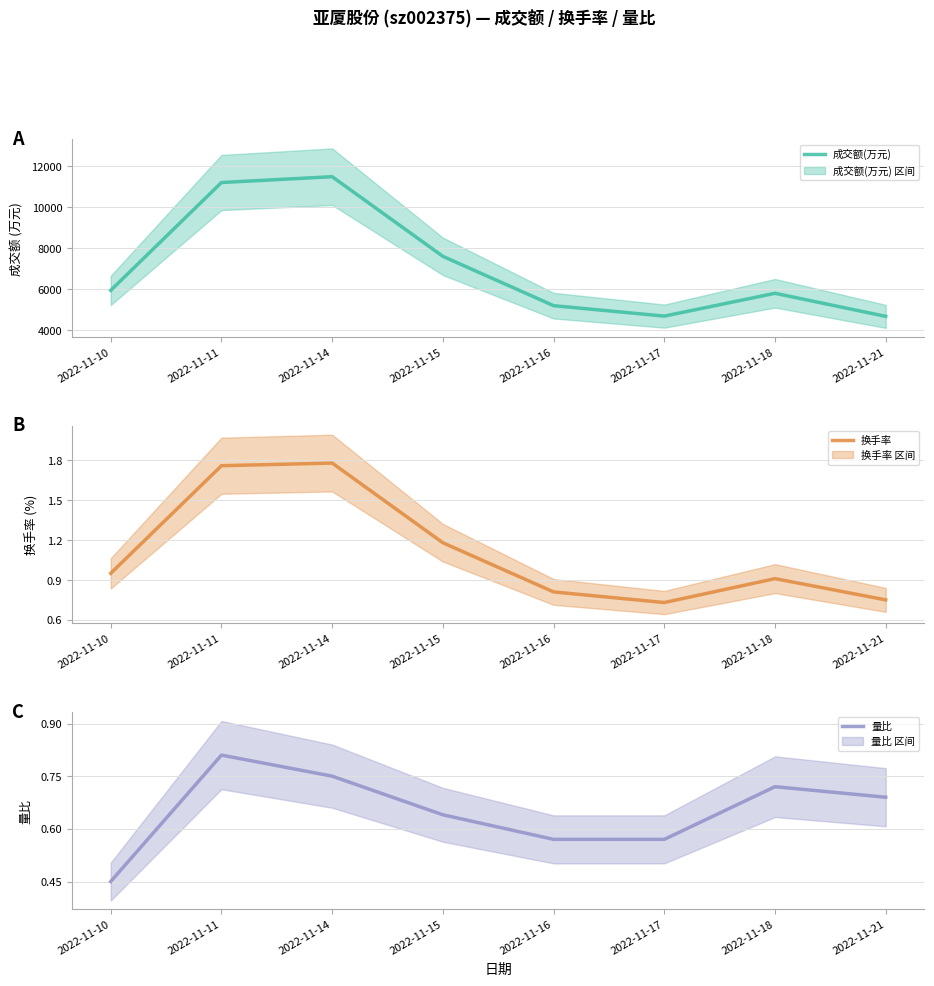

What are all the series names shown in the legend?

成交额(万元) (中心线), 换手率 (中心线), 量比 (中心线)